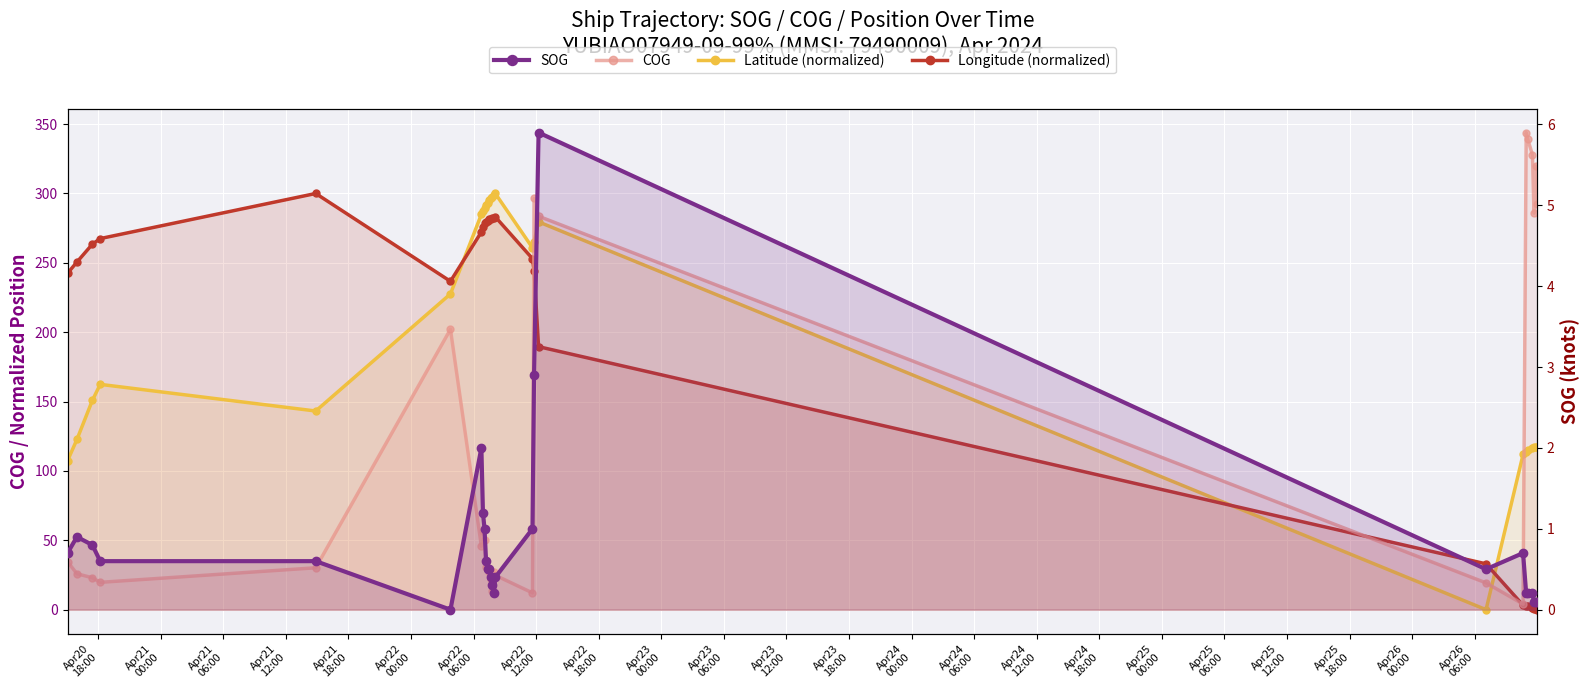

Does the chart display data point markers on the line(s)?

Yes